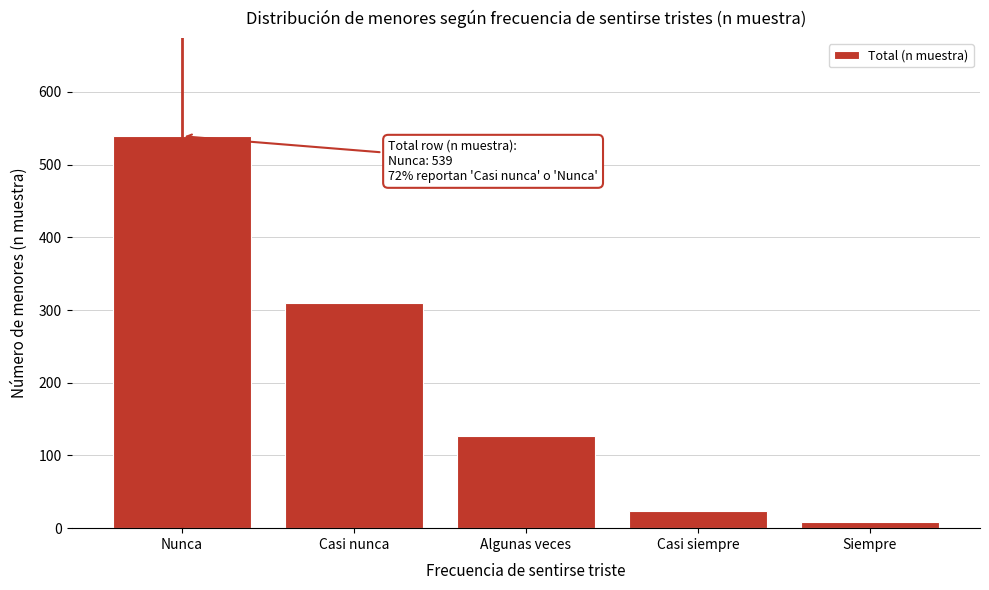

Reading left to right, extract all data points from this chart.

539	309	127	23	8